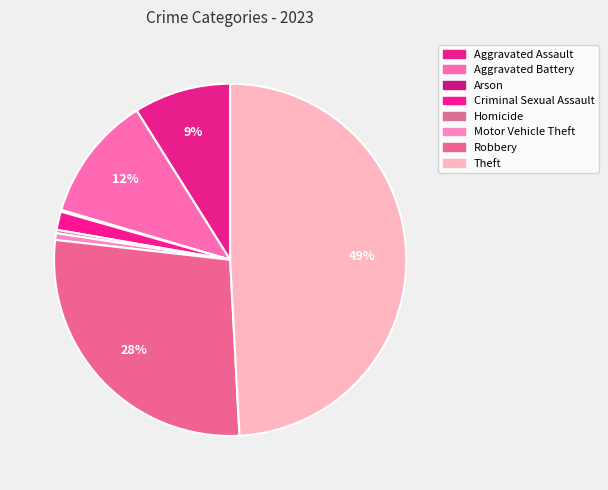

Is it true that Theft is 38% of the pie?

False